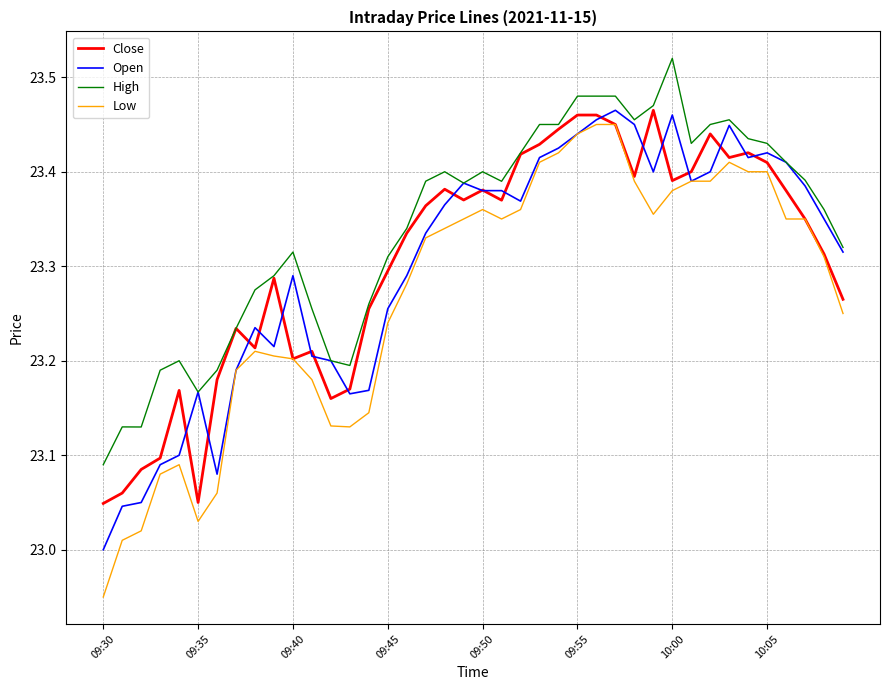

Which series has the largest total across all categories?

High